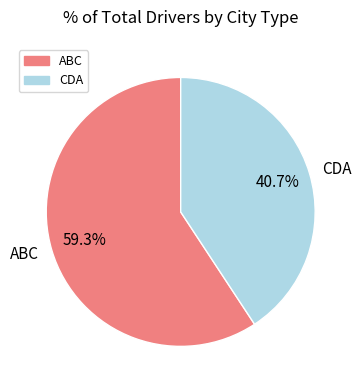

The ABC slice represents 59% of the pie. True or false?

True